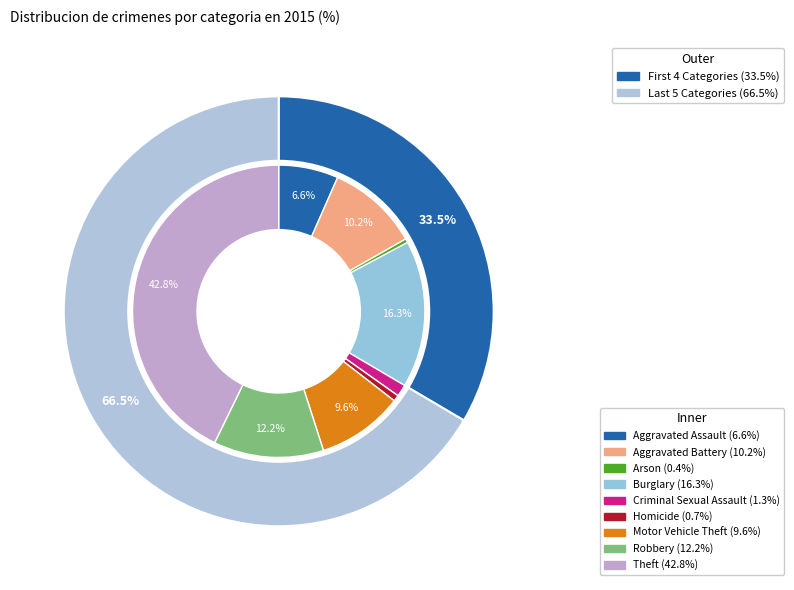

Does any single category account for the majority?

No